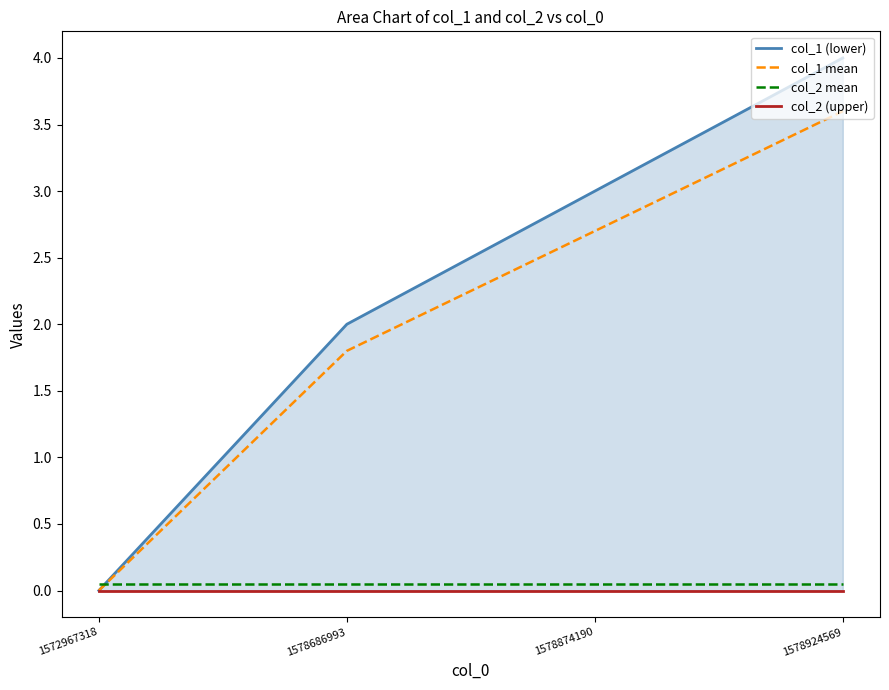

Which series has the largest total across all categories?

col_1 (lower)